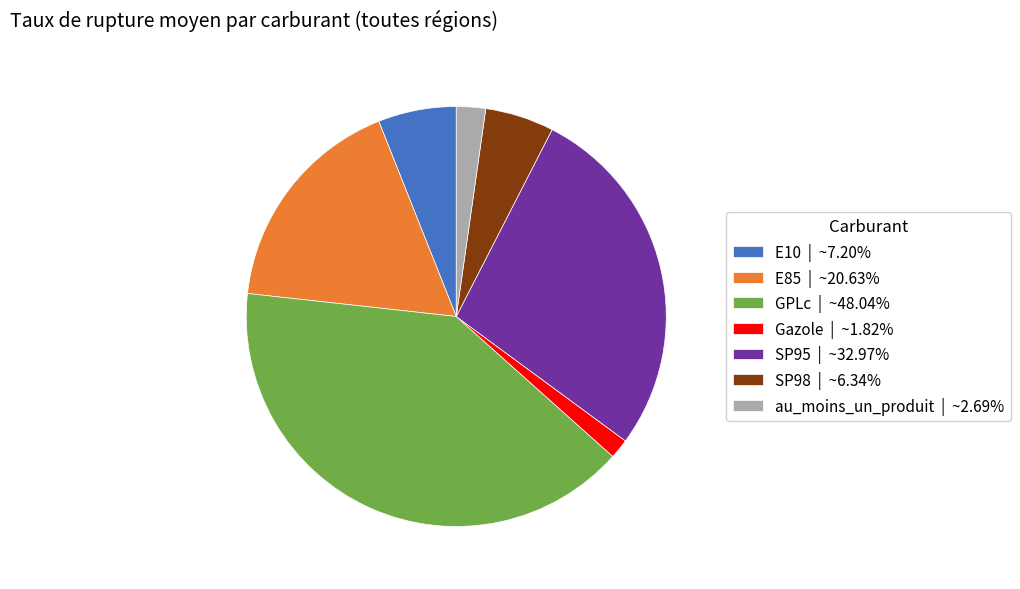

Which category has the smallest portion of the pie?

Gazole